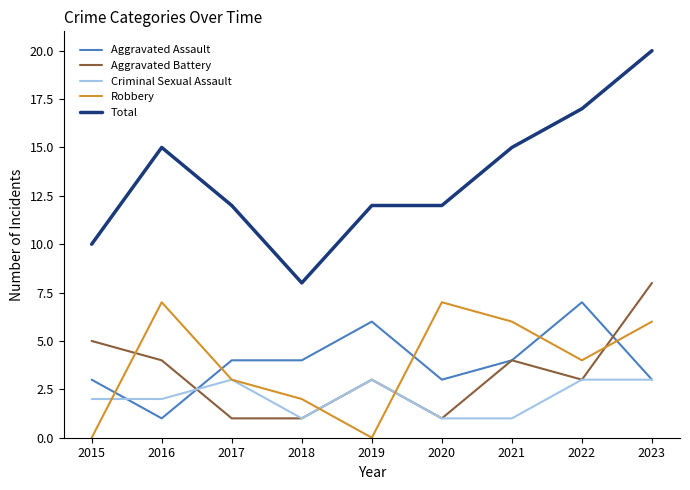

How many lines are shown in the chart?

5